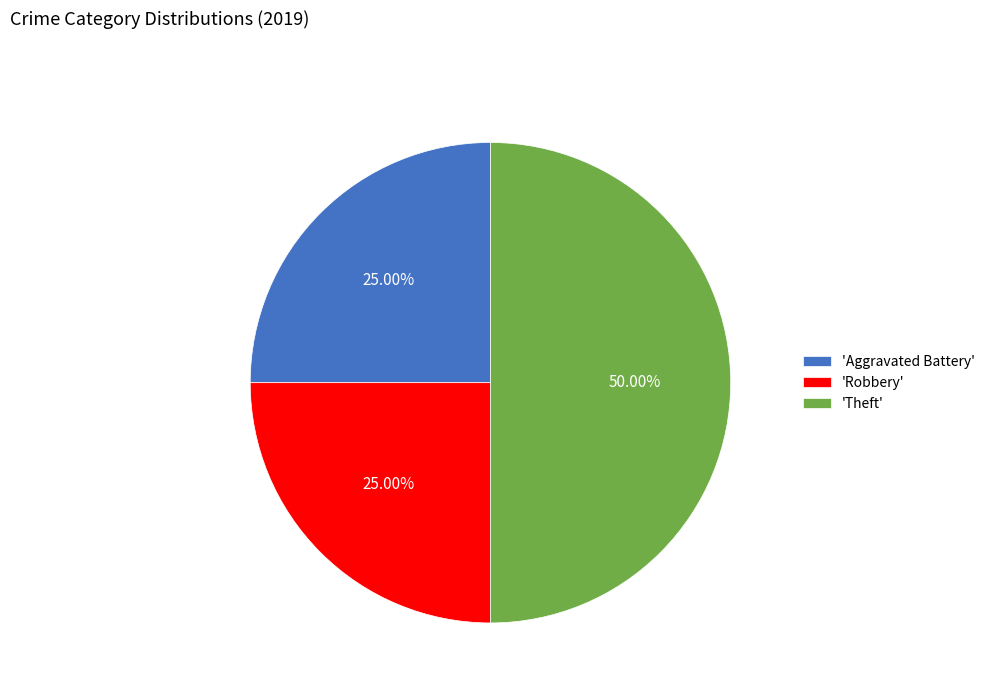

Is 'Aggravated Battery' the majority of the pie?

No